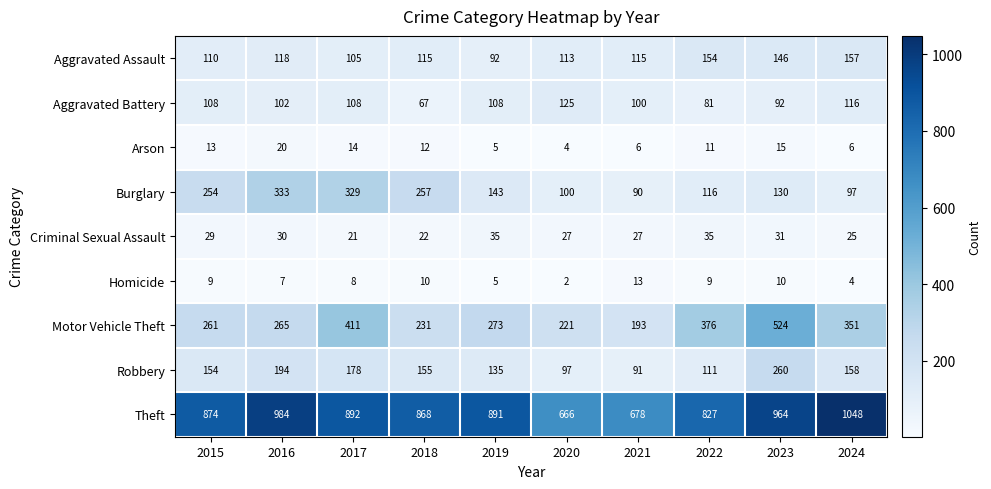

How many distinct data groups are displayed?

9